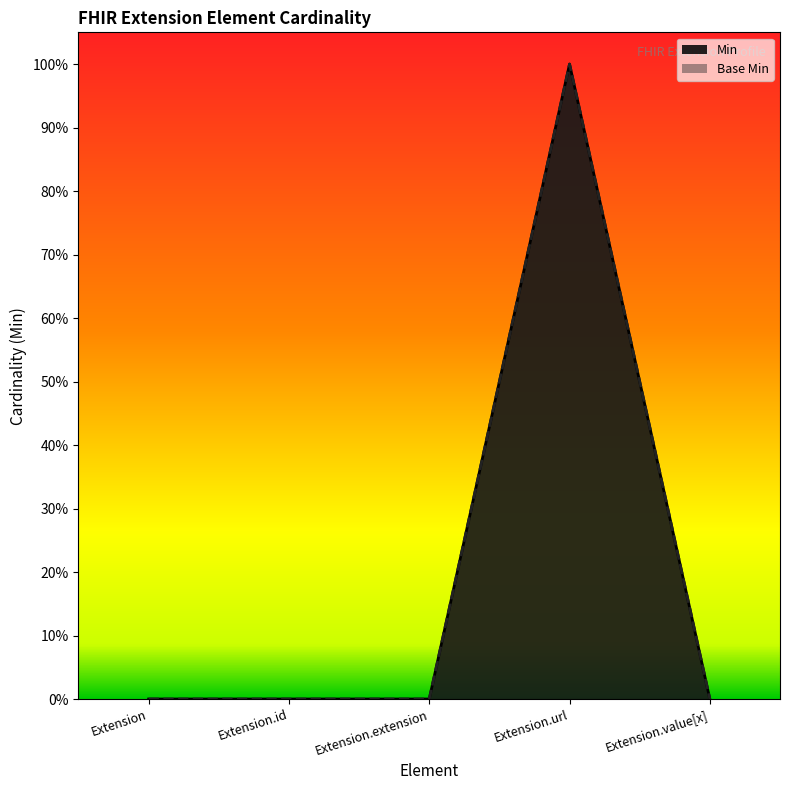

Is the value of Min at Extension.value[x] greater than the value of Base Min at Extension.url?

No